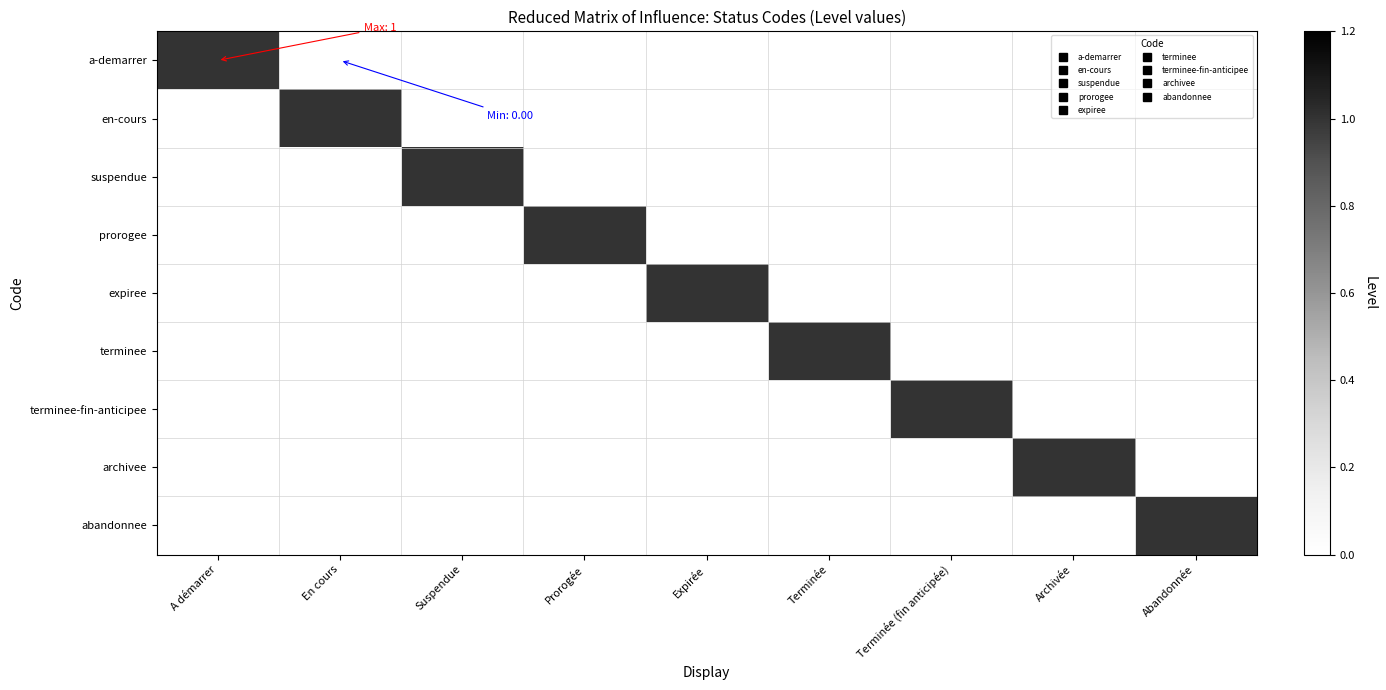

What is the difference between the highest and lowest values at Archivée?

1